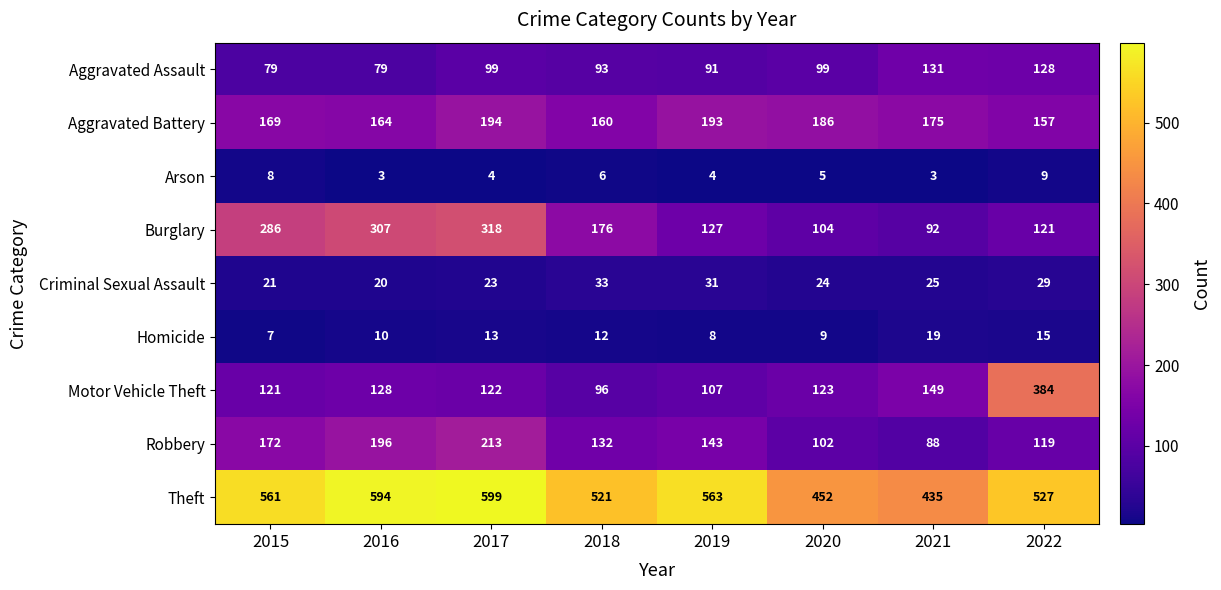

How many distinct data groups are displayed?

9